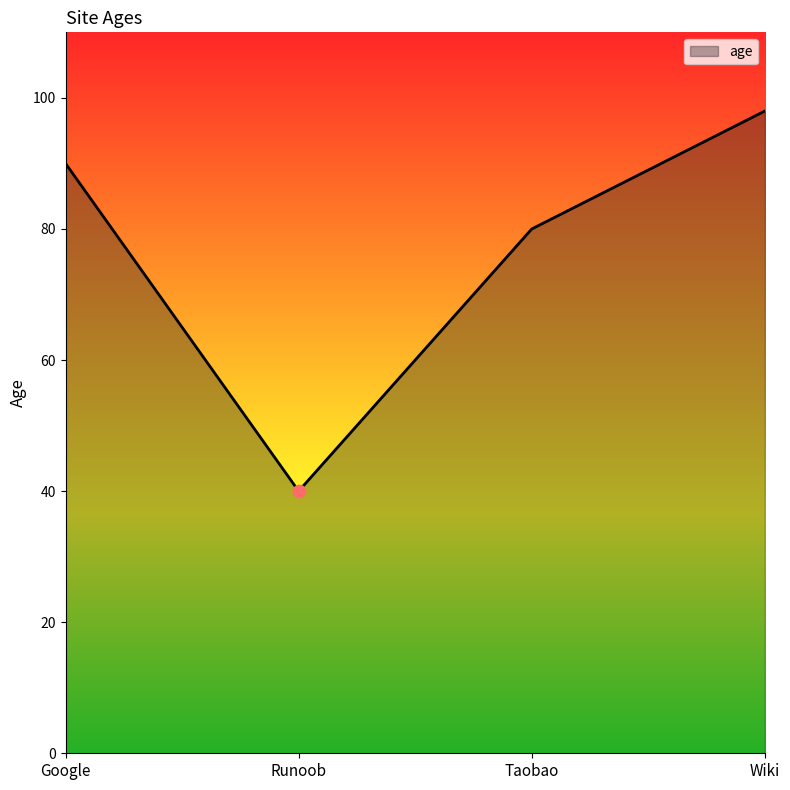

Approximately how many times larger is the value at Google compared to Wiki?

0.9